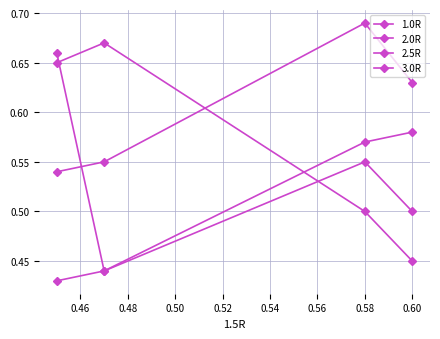

How many interior local peaks does the 2.5R series have?

1